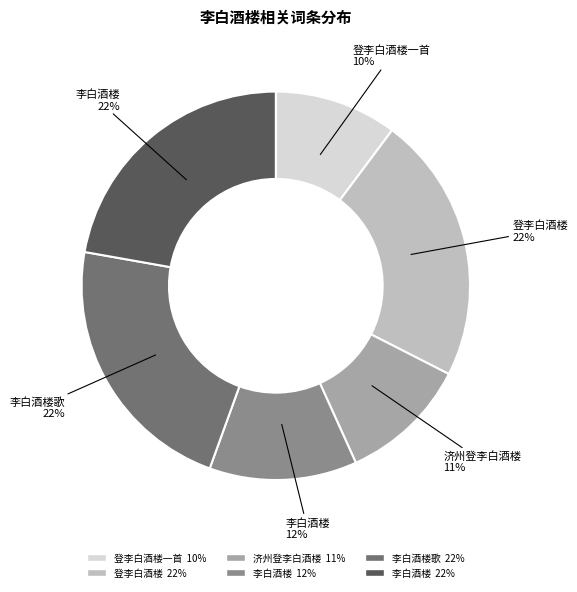

Is there any slice that represents more than half of the pie?

No